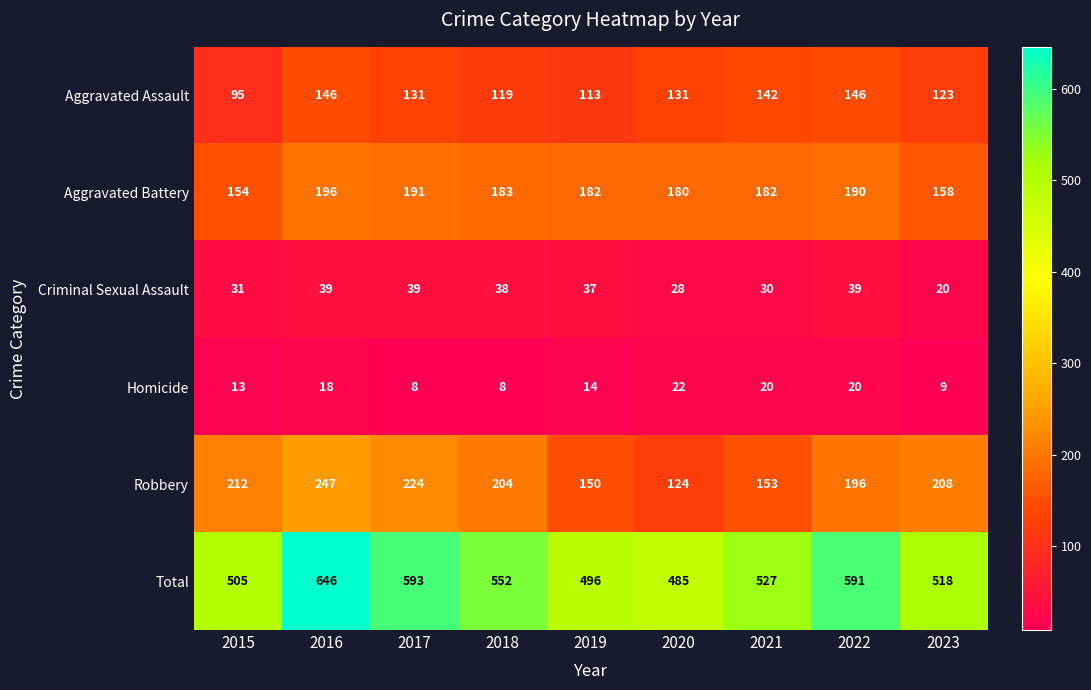

How many series are shown in this chart?

6